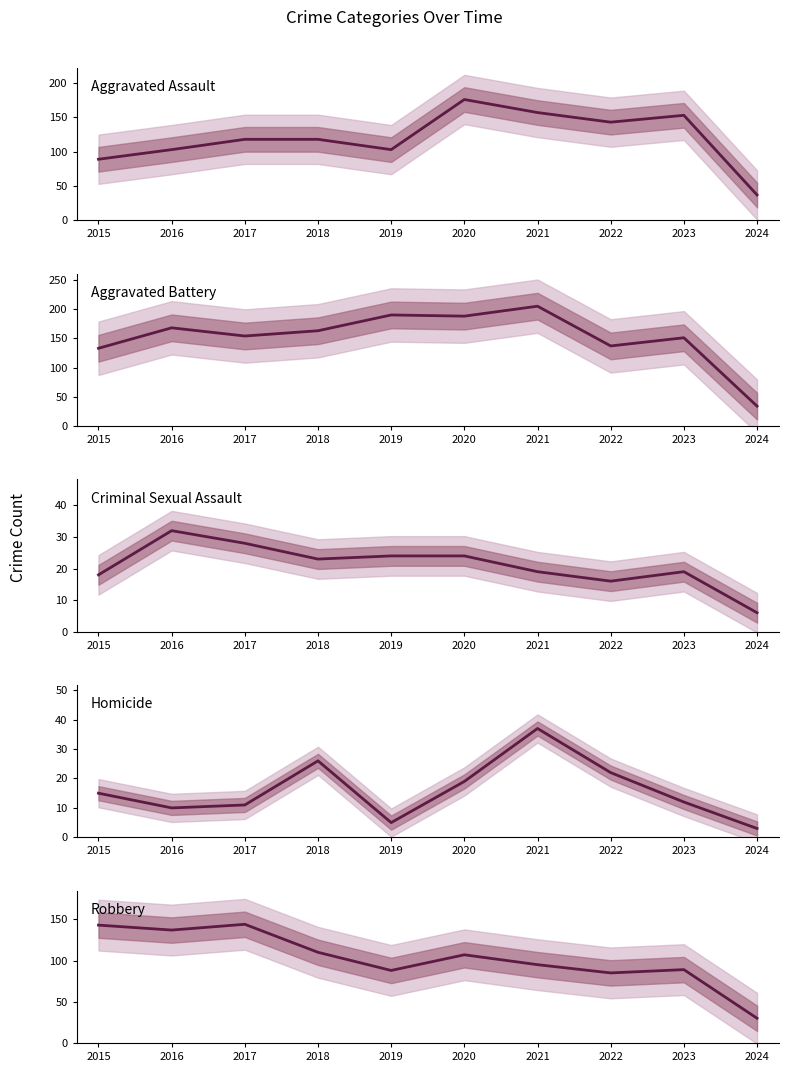

What are all the series names shown in the legend?

Aggravated Assault, Aggravated Battery, Criminal Sexual Assault, Homicide, Robbery